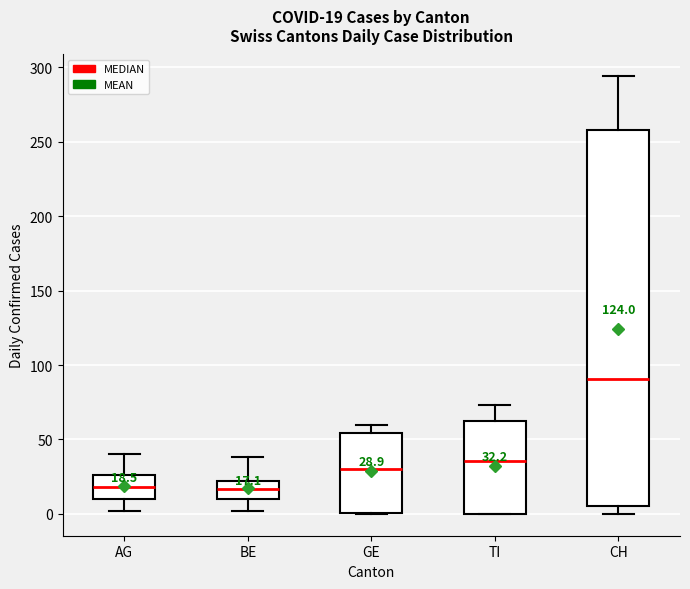

Comparing the boxes themselves (not the whiskers), which one is the tallest?

CH